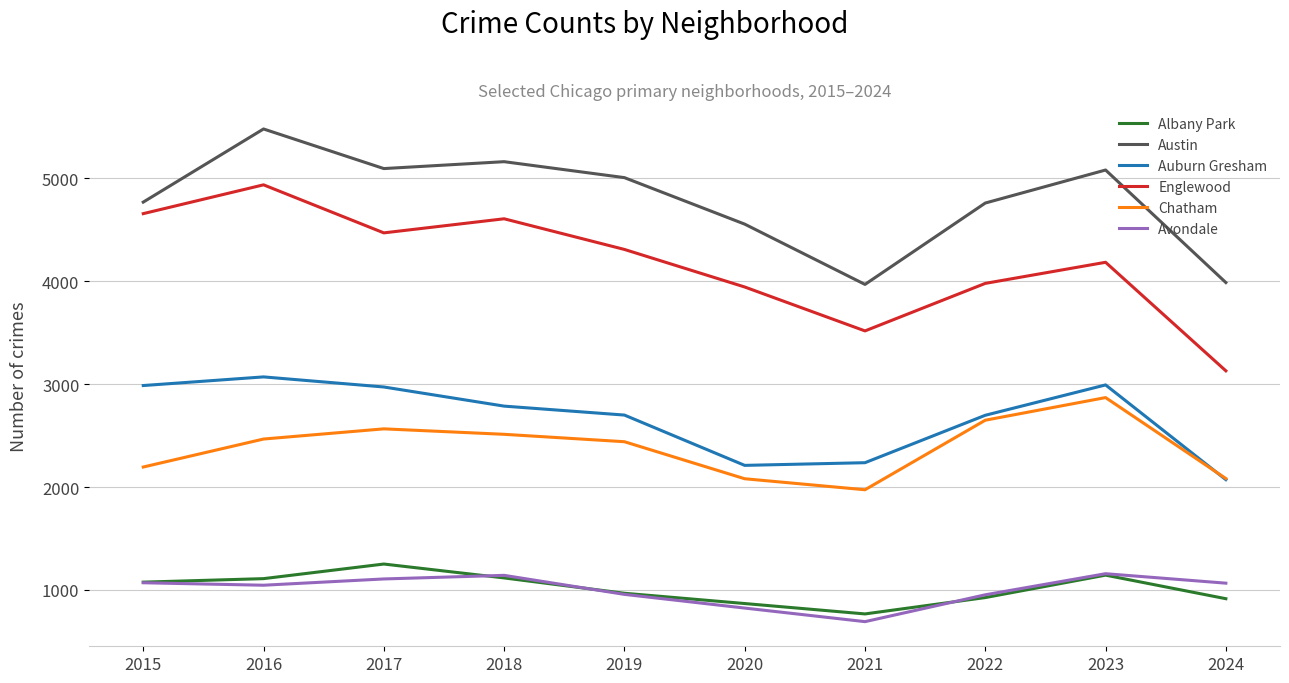

True or false: Austin has more than 0 points higher than both neighbors.

True